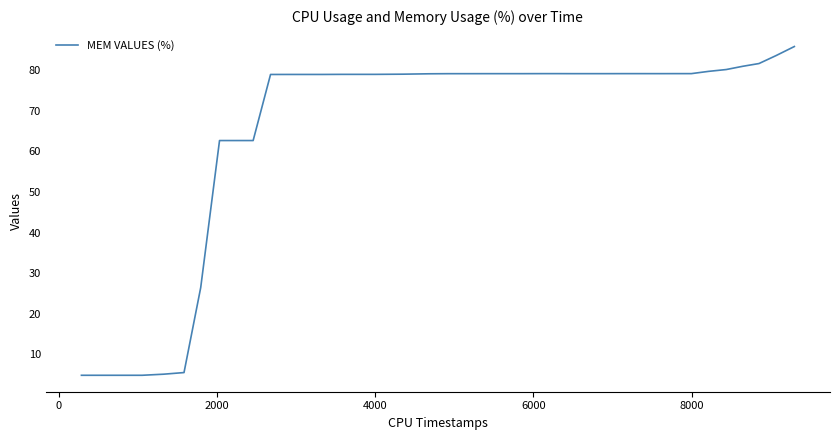

What is the minimum value shown in the chart?

4.8